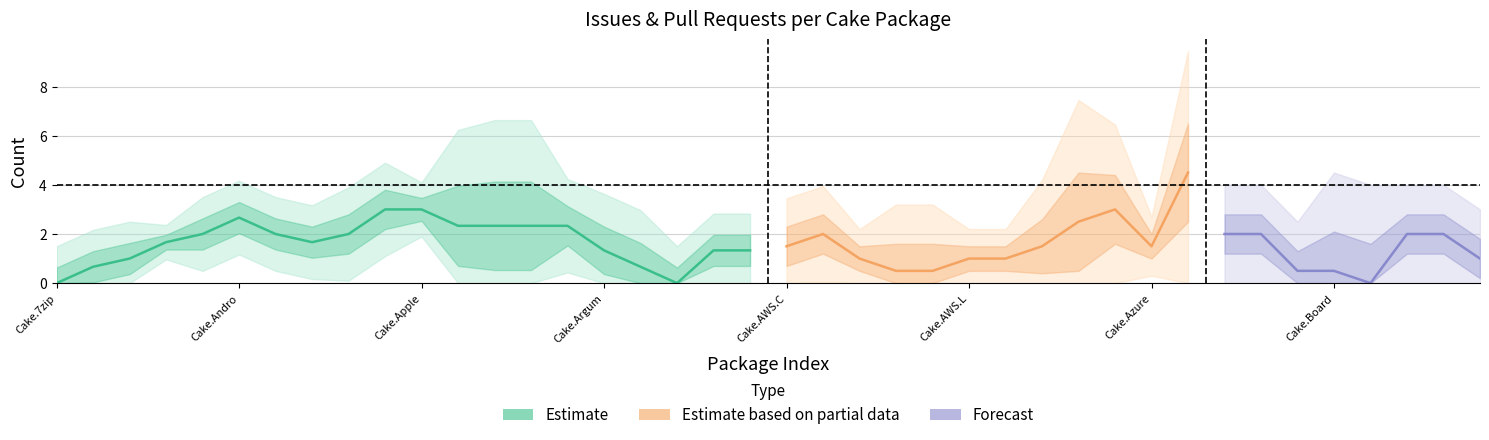

Between Cake.AppPackager and Cake.AWS.EC2, which is larger?

Cake.AppPackager